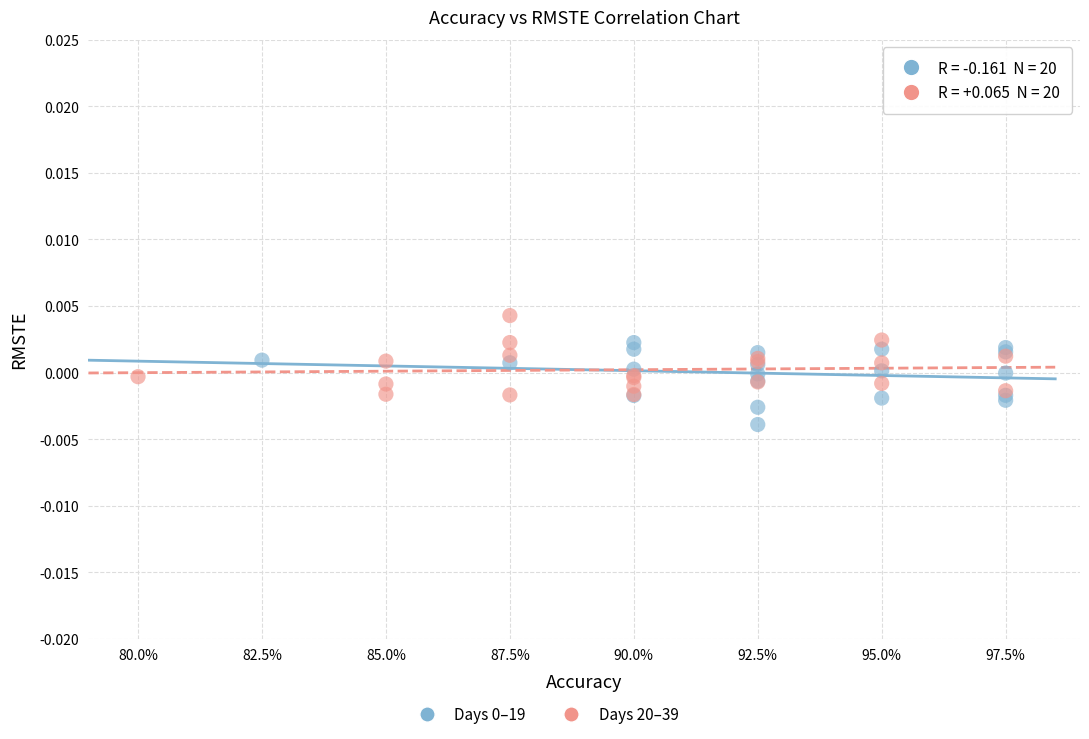

Which series reaches the maximum Y coordinate?

Days 20–39